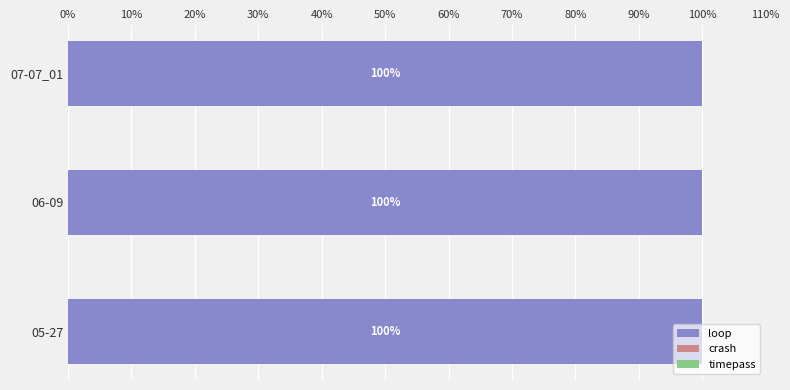

What position from the right is 07-07_01?

1